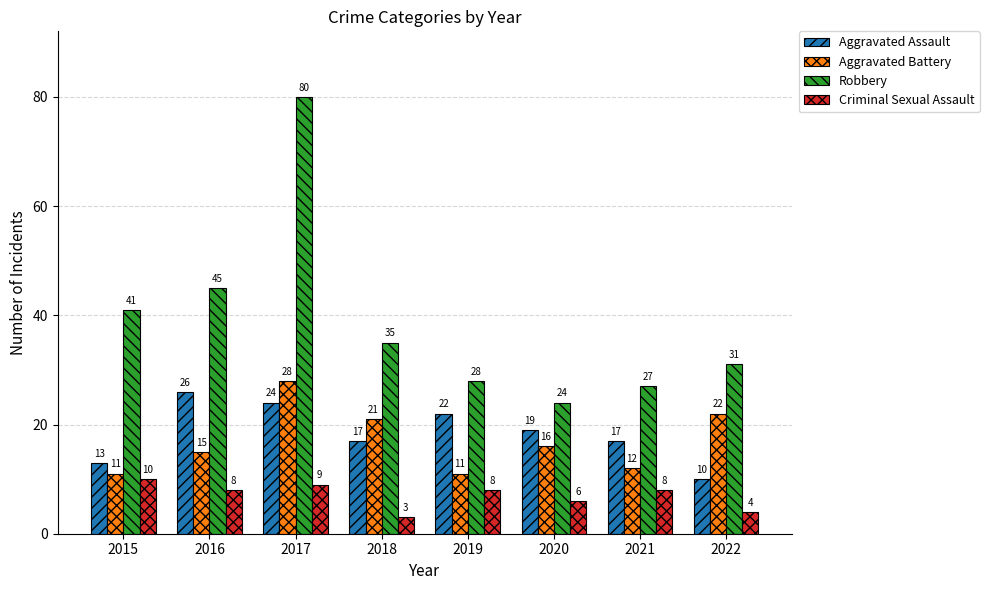

What is the minimum value for Aggravated Assault?

10